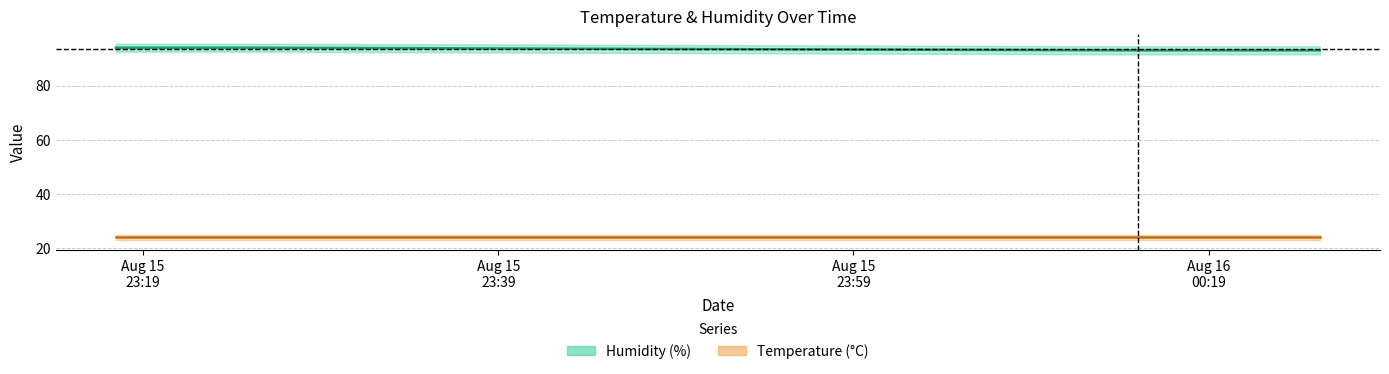

Rank the categories by value from lowest to highest.

2025-08-16 00:15:01, 2025-08-16 00:15:27, 2025-08-16 00:25:16, 2025-08-15 23:17:28, 2025-08-15 23:24:32